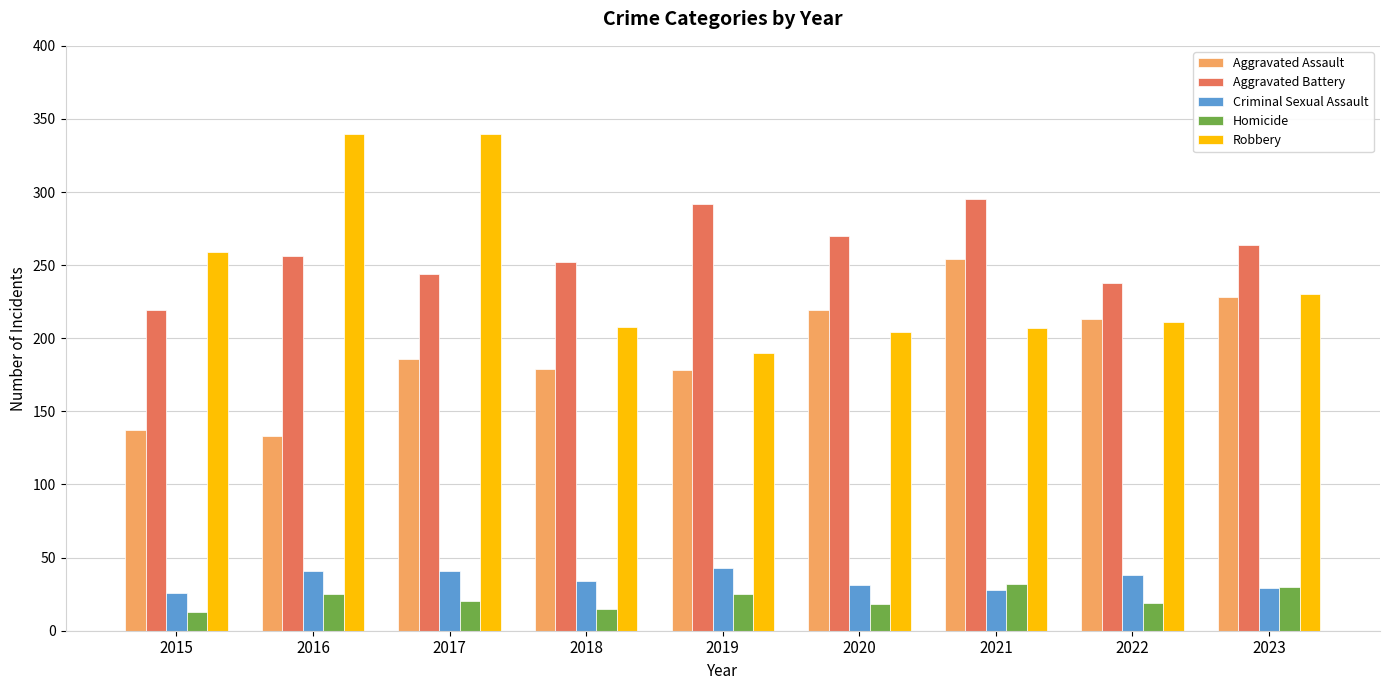

List the series in order of their peak value, lowest first.

Homicide, Criminal Sexual Assault, Aggravated Assault, Aggravated Battery, Robbery